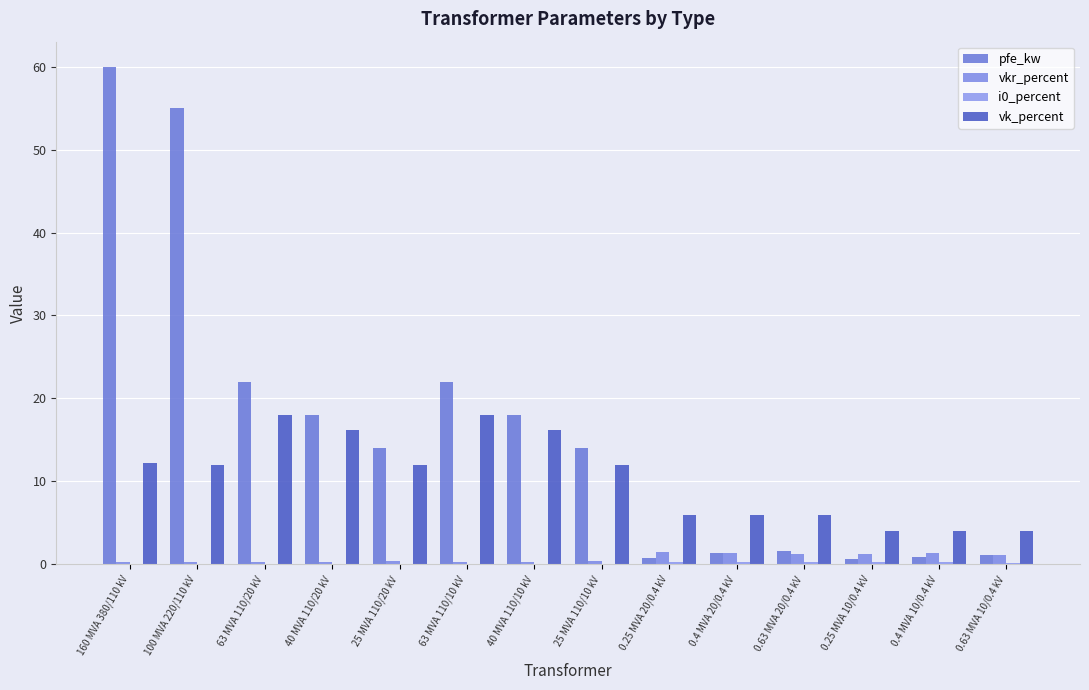

What is the label of the 6th bar from the left?

63 MVA 110/10 kV